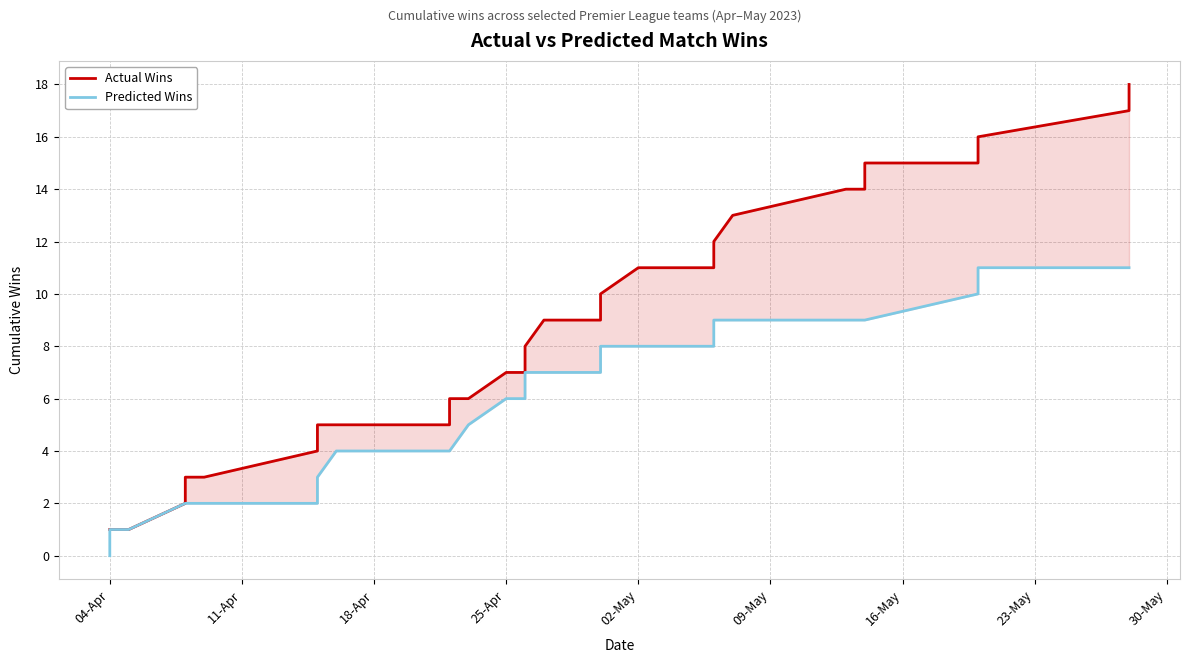

How many lines are shown in the chart?

2